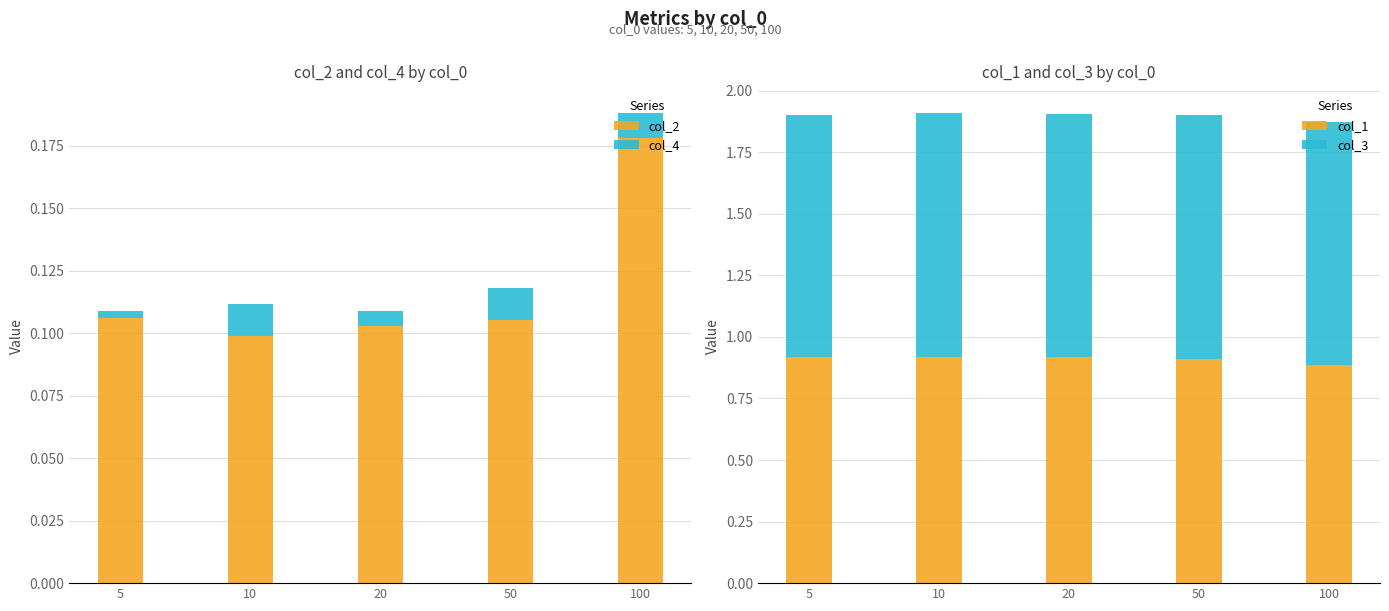

What is the value of the col_1 bar at the 1st from the left?

0.9